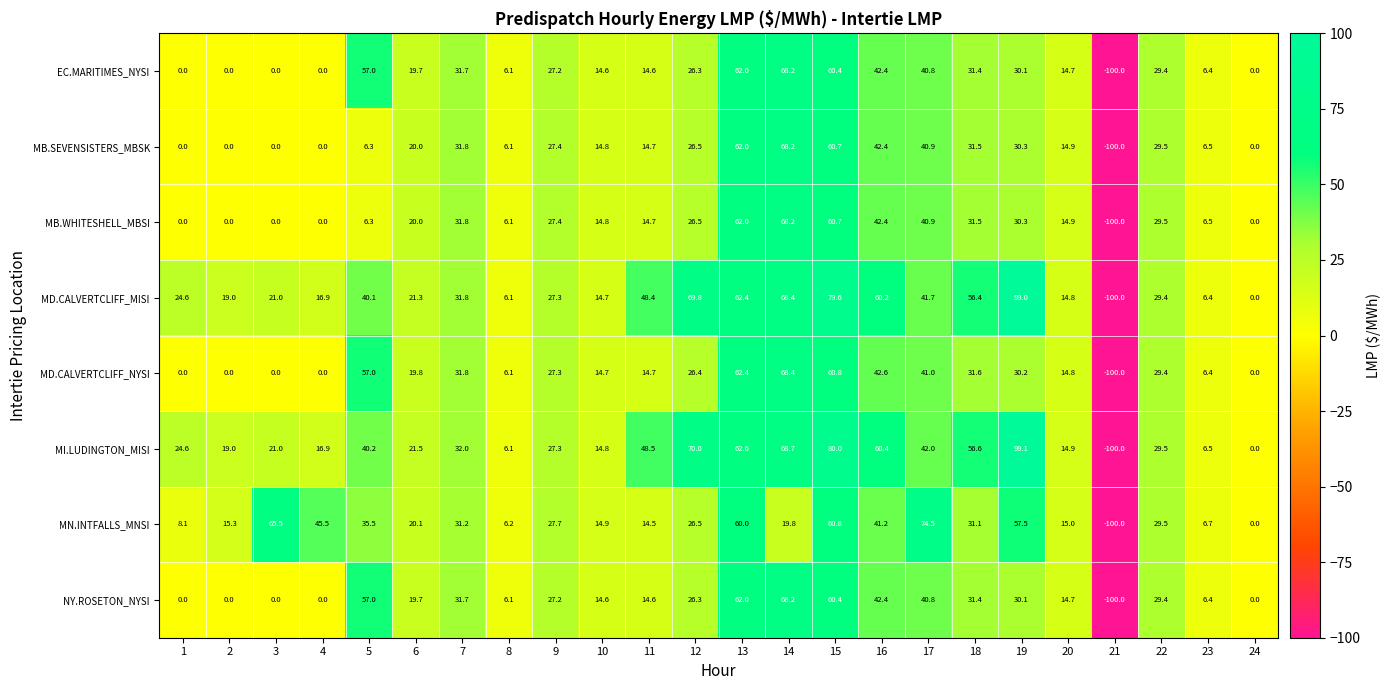

What is the difference between the maximum and minimum values in the MI.LUDINGTON_MISI series?

199.1